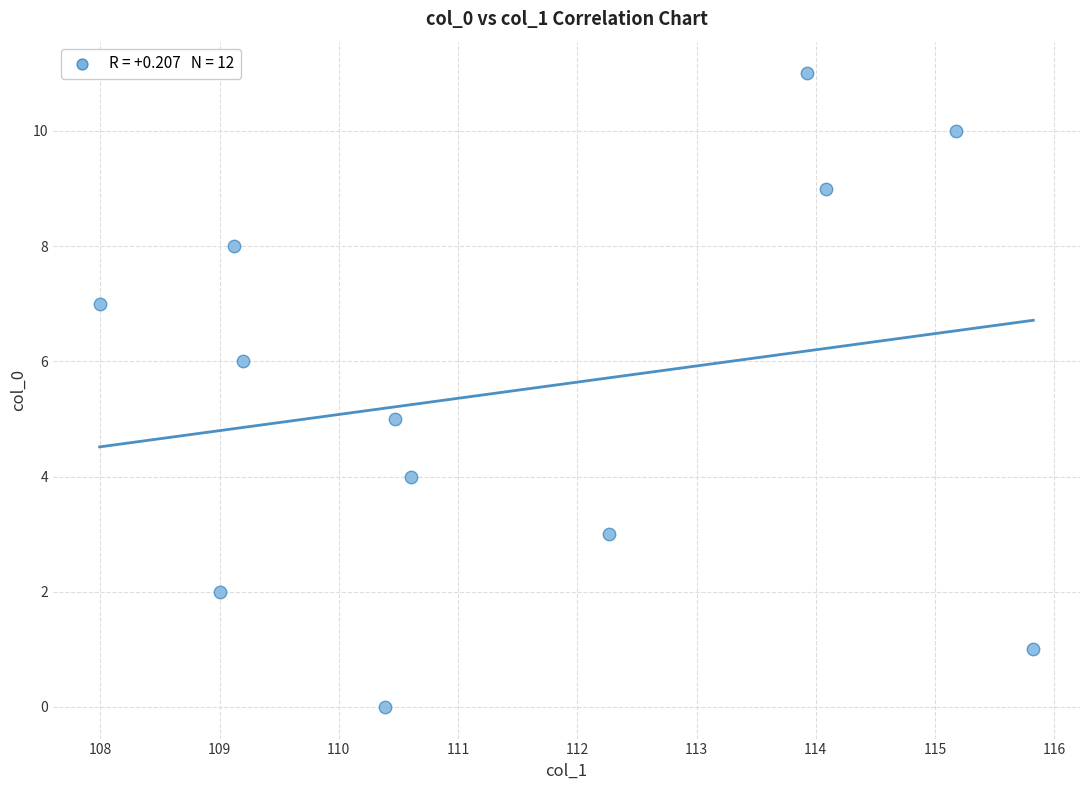

What is the range of Y values (max minus min)?

11